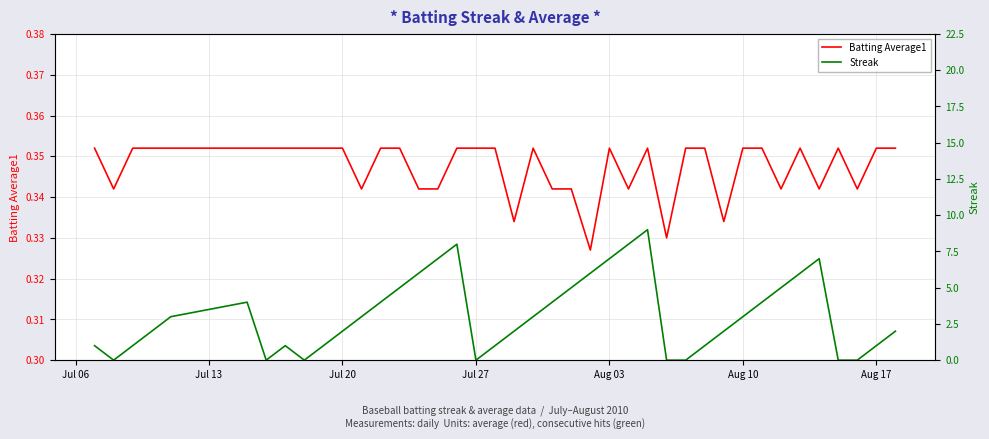

How many interior local peaks does the Streak series have?

5